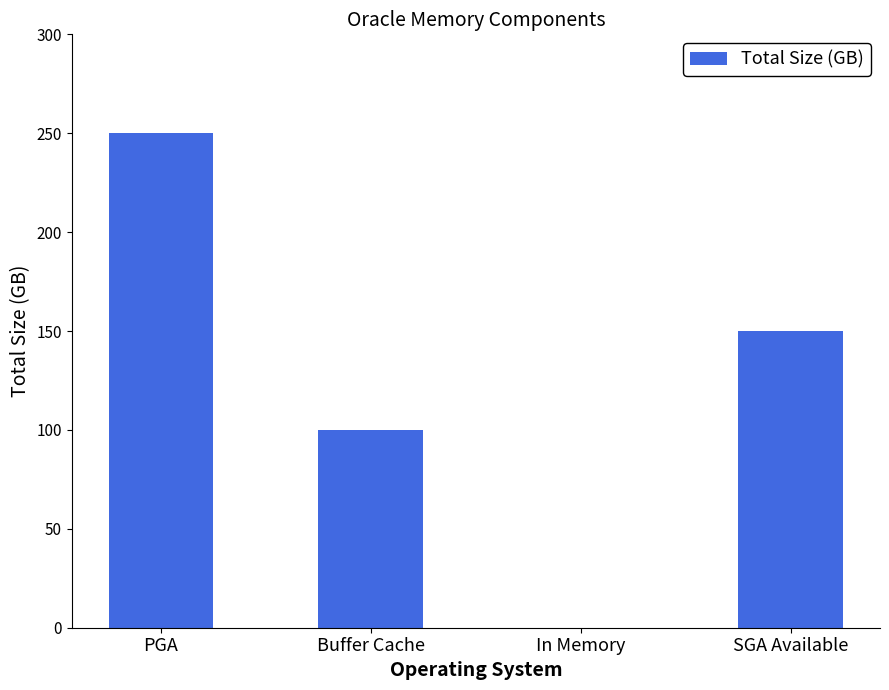

Reading left to right, list all the values displayed in this chart.

250	100	0	150